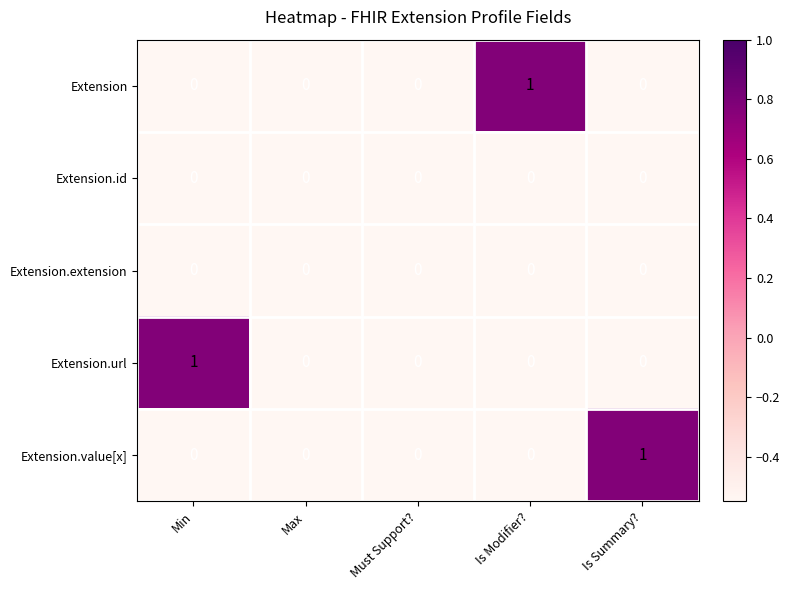

The Extension series shows 0 at Max. True or false?

True